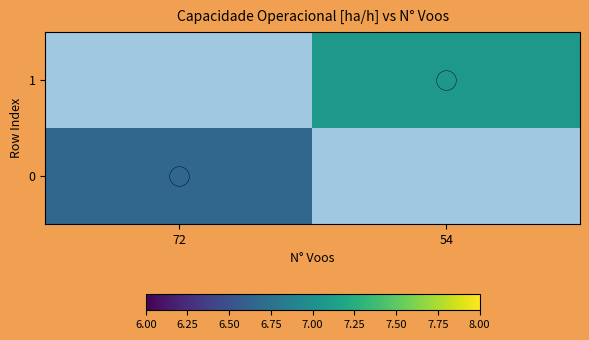

At 72, list the series in order from largest to smallest.

0, 1